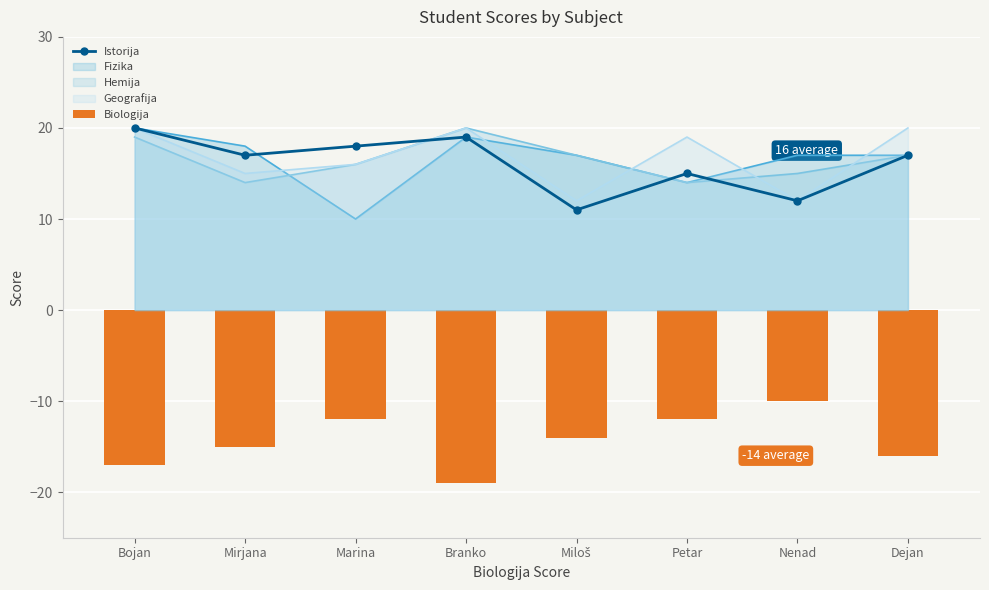

Which series has the widest spread of values?

Istorija